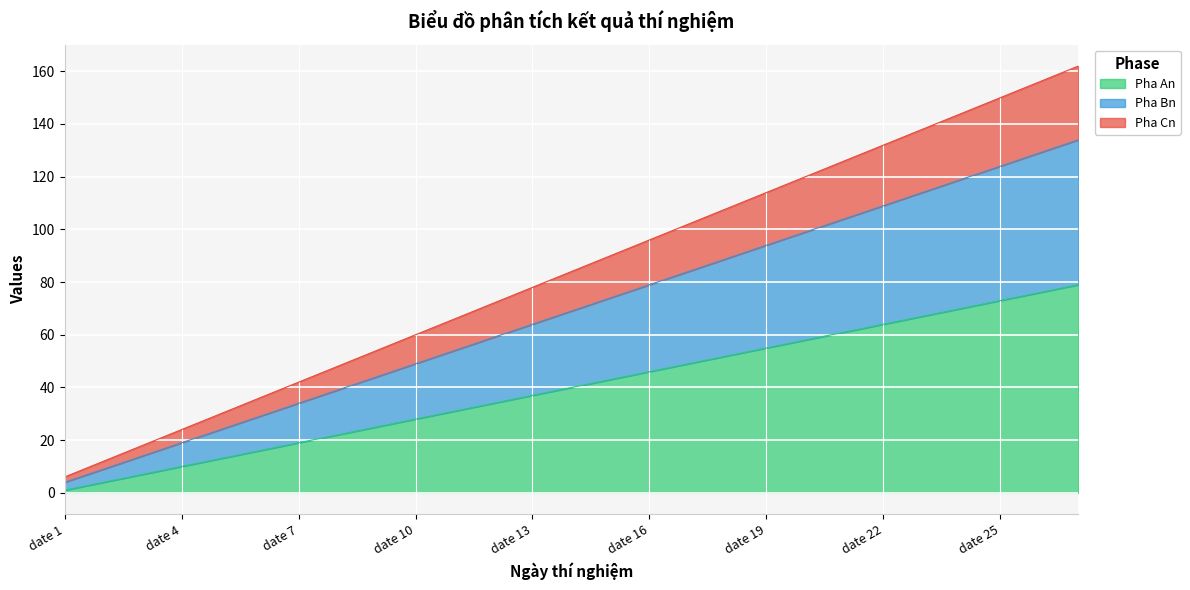

What are all the series names shown in the legend?

Pha An, Pha Bn, Pha Cn